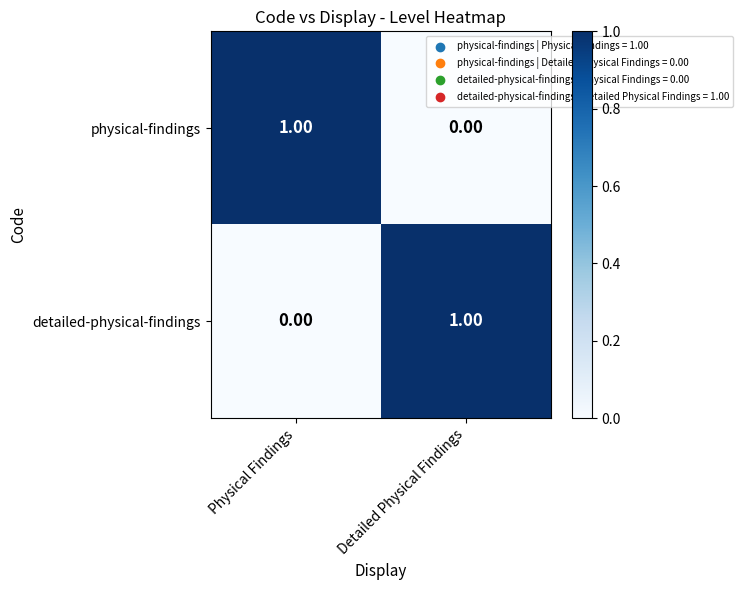

At which label does detailed-physical-findings reach its peak?

Detailed Physical Findings